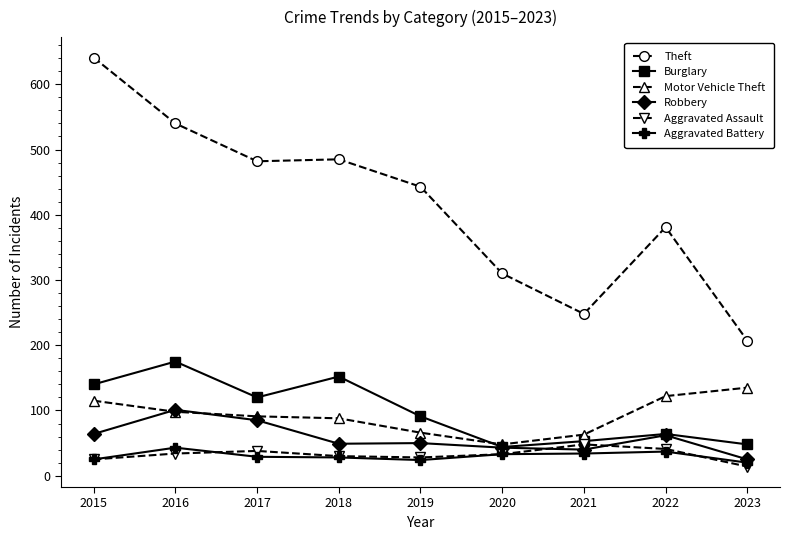

Where is the first local maximum for Aggravated Battery?

2016